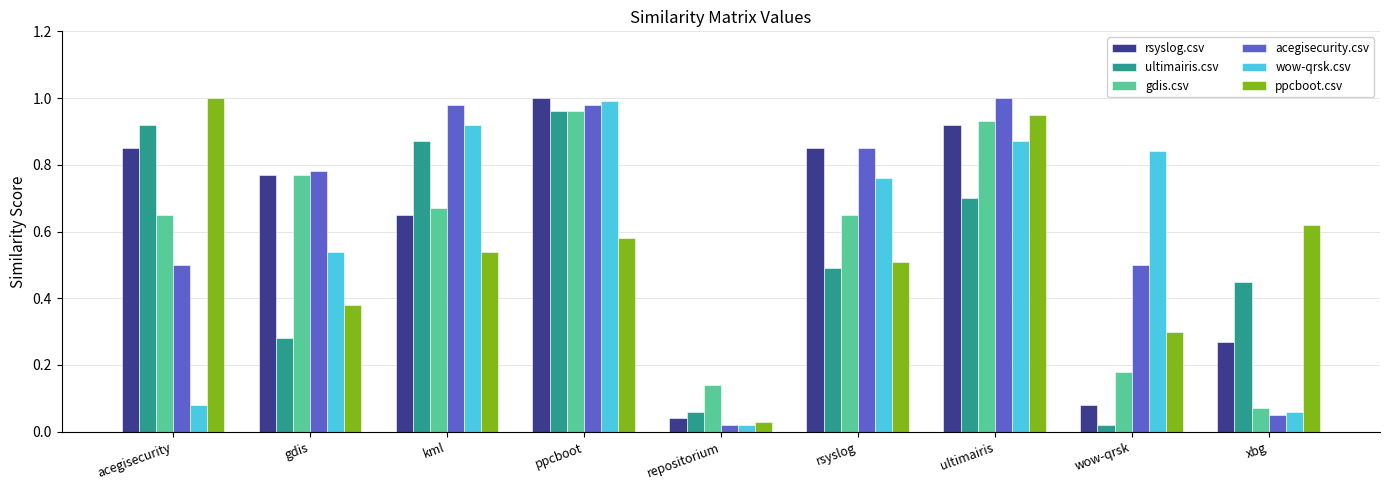

Where is rsyslog.csv nearest to the value 0?

repositorium